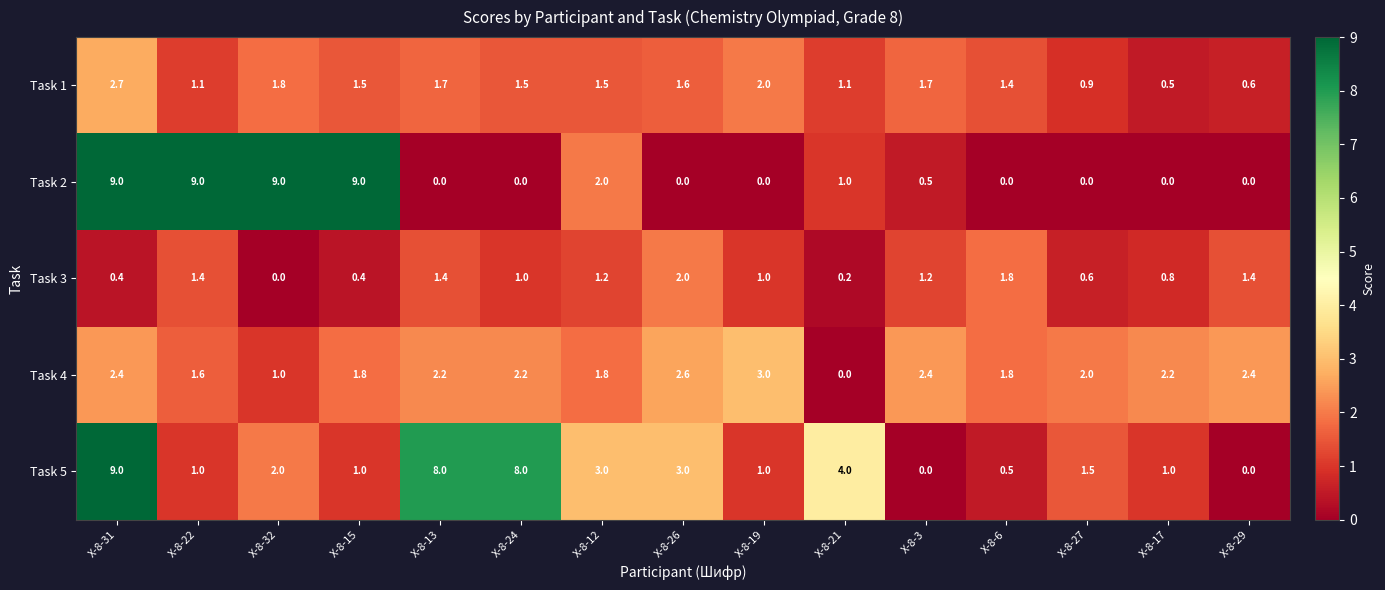

Rank the series at Х-8-13 from lowest to highest value.

Task 2, Task 3, Task 1, Task 4, Task 5